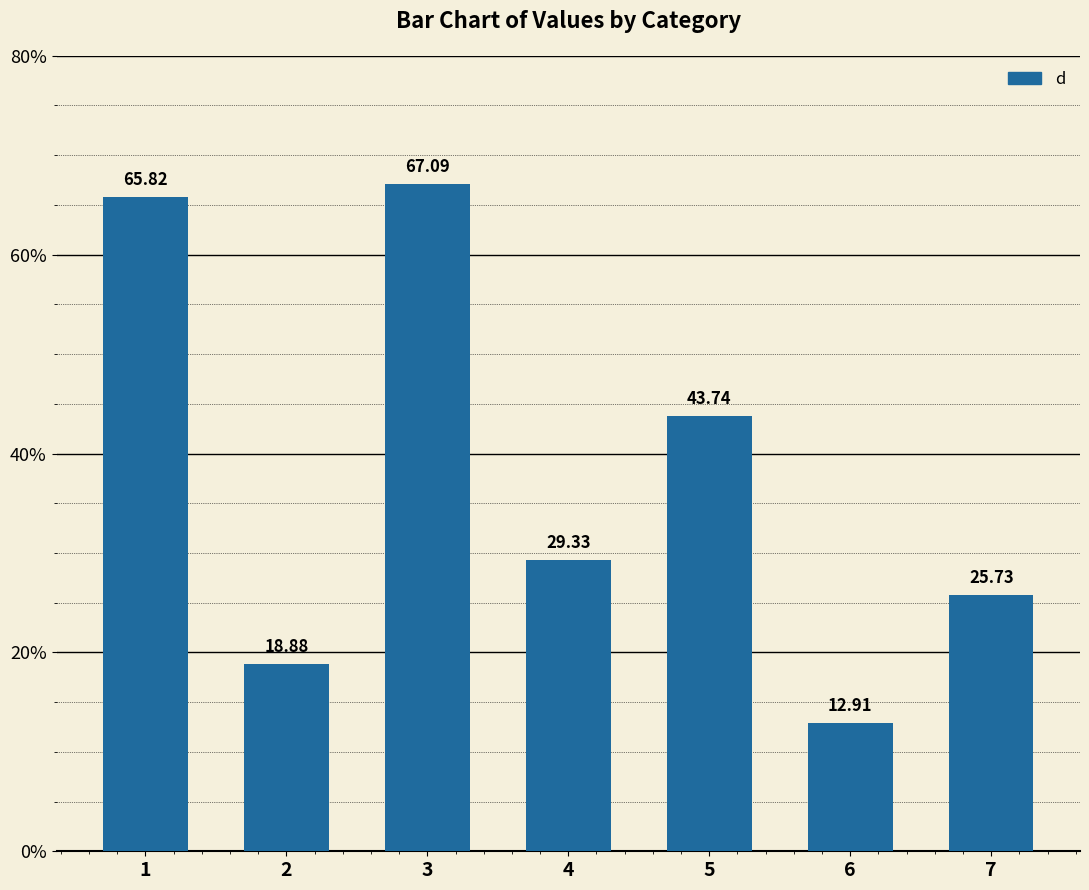

How many distinct data groups are displayed?

1